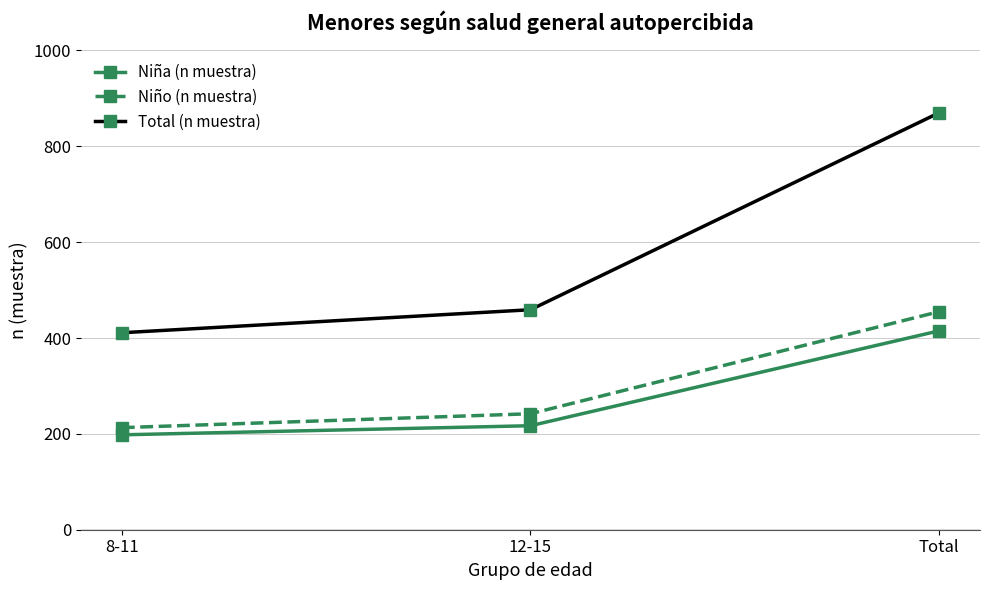

At how many categories does at least one series exceed 219?

3